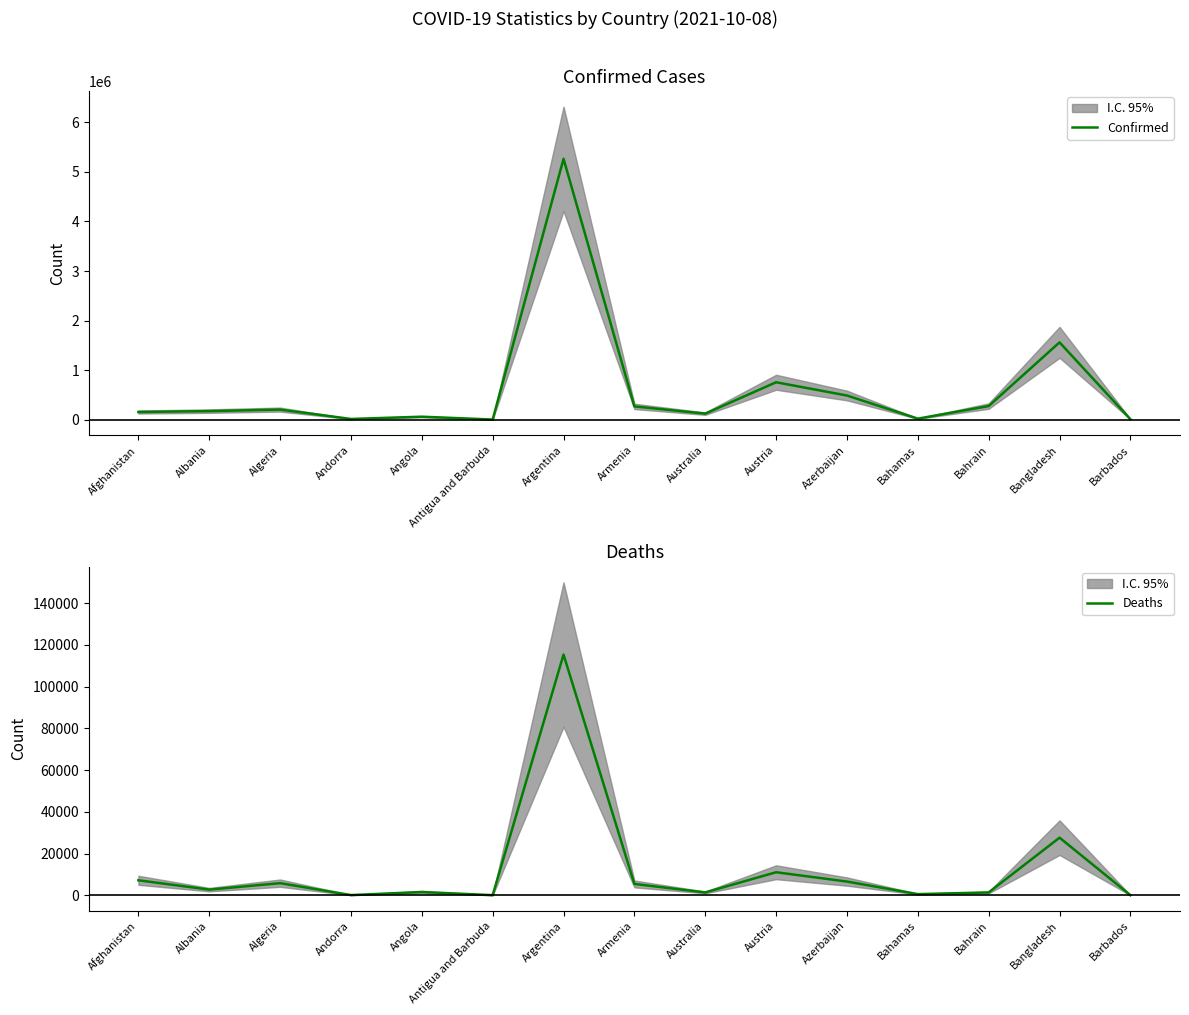

Does the chart have visible grid lines?

No